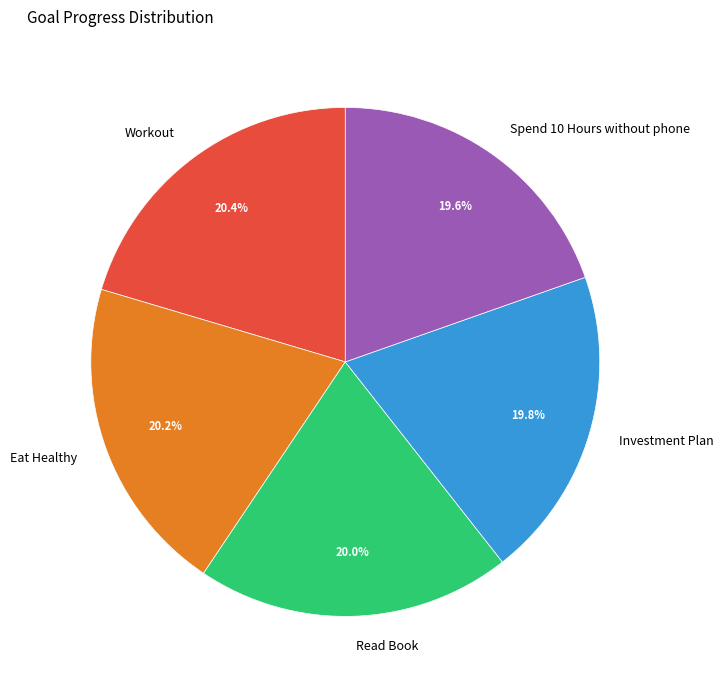

What is the ratio of the value at Investment Plan to the value at Workout?

1.0